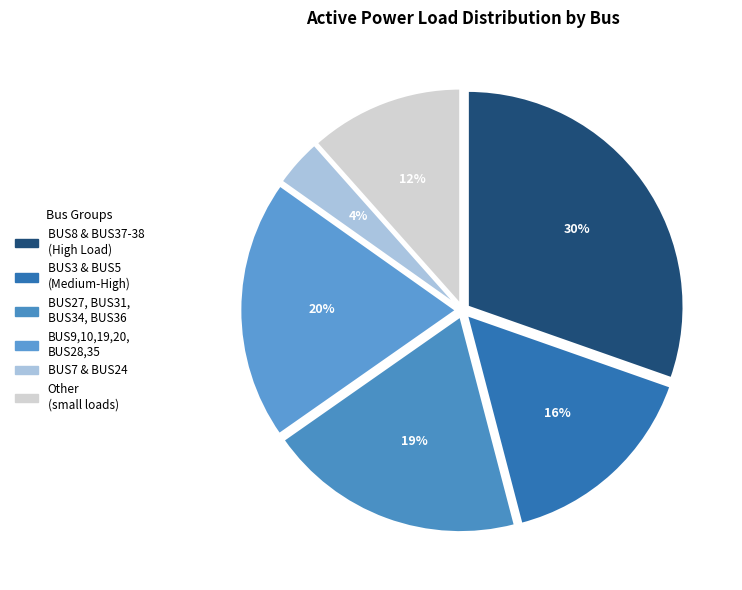

How many segments does this pie chart have?

6